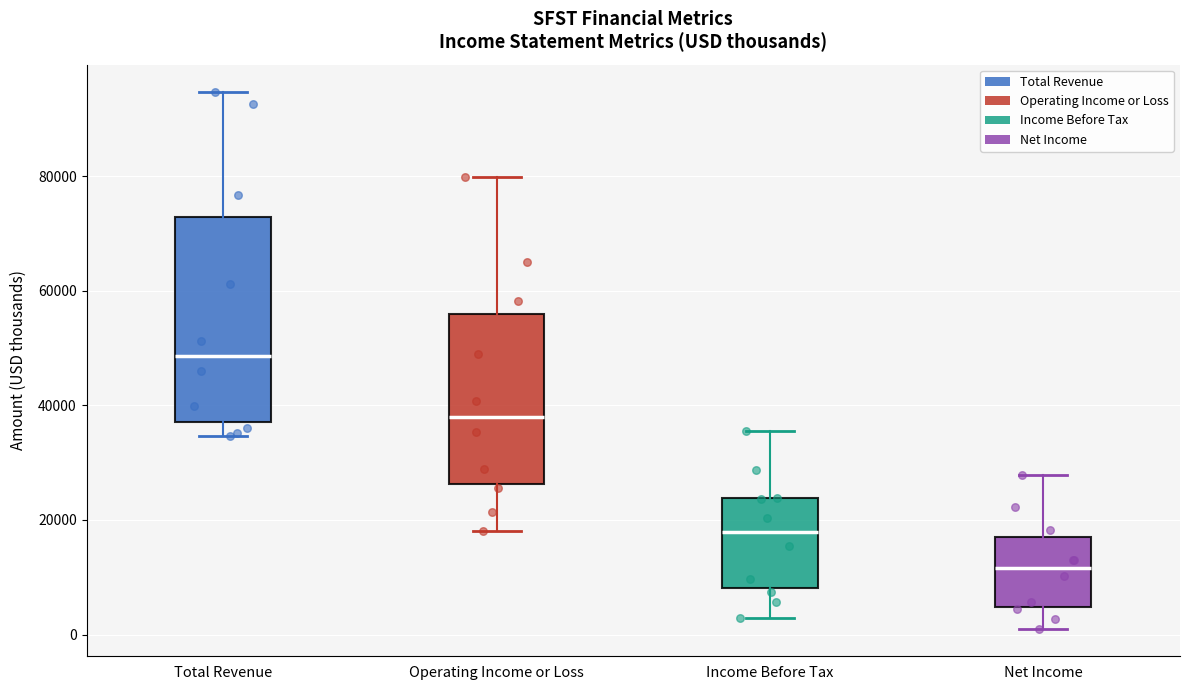

Comparing the boxes themselves (not the whiskers), which one is the tallest?

Total Revenue